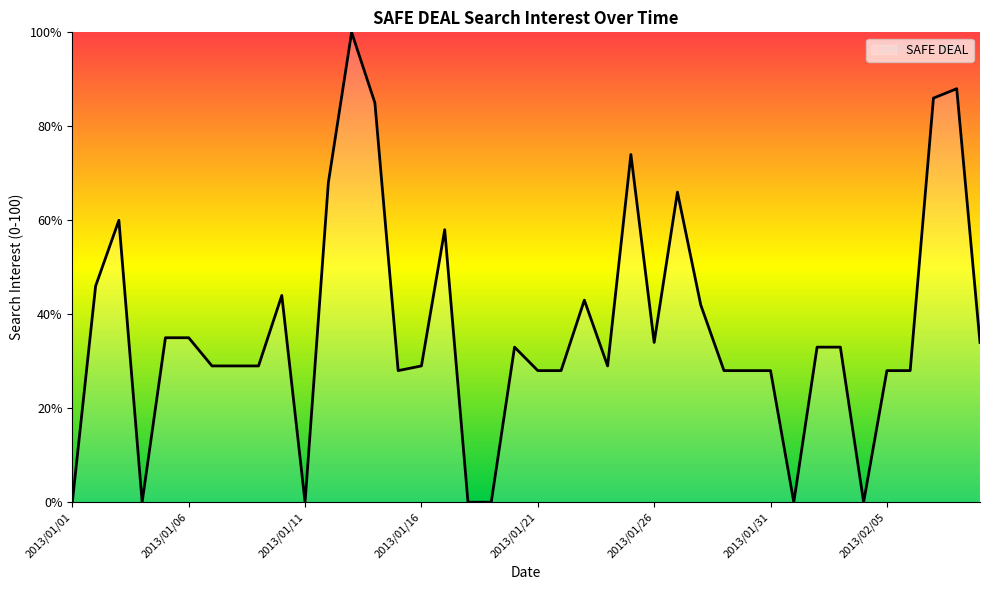

What is the maximum value shown in the chart?

100